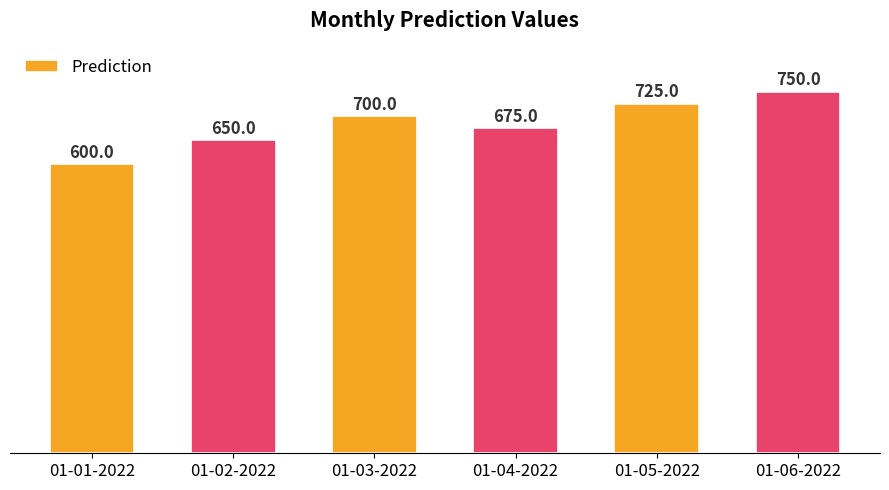

What is the value of the 5th bar from the left?

725.0